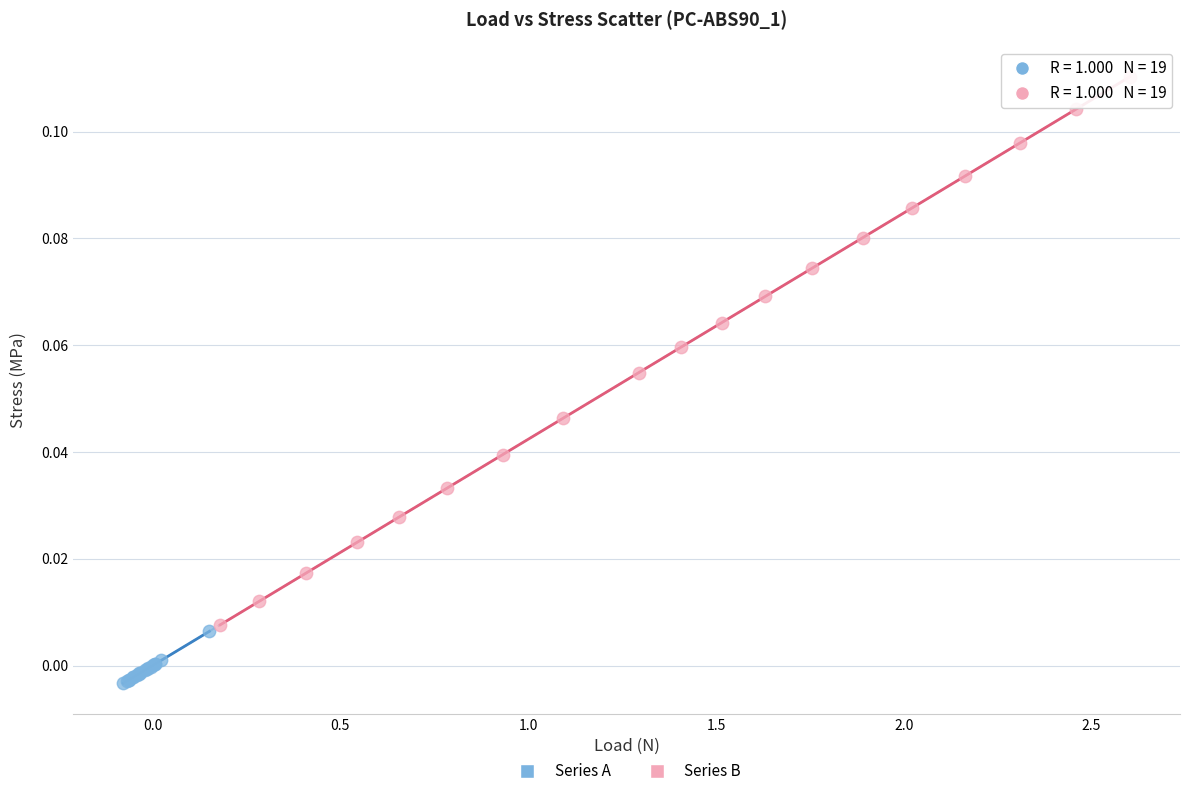

What are all the series names shown in the legend?

Series A, Series B